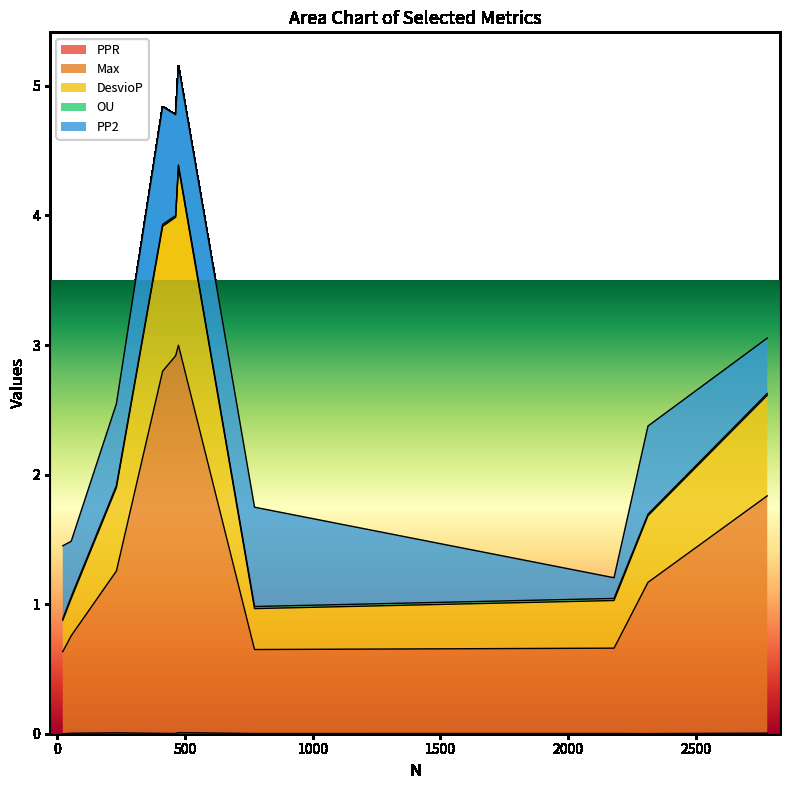

Which series changed the most between 412 and 231?

Max